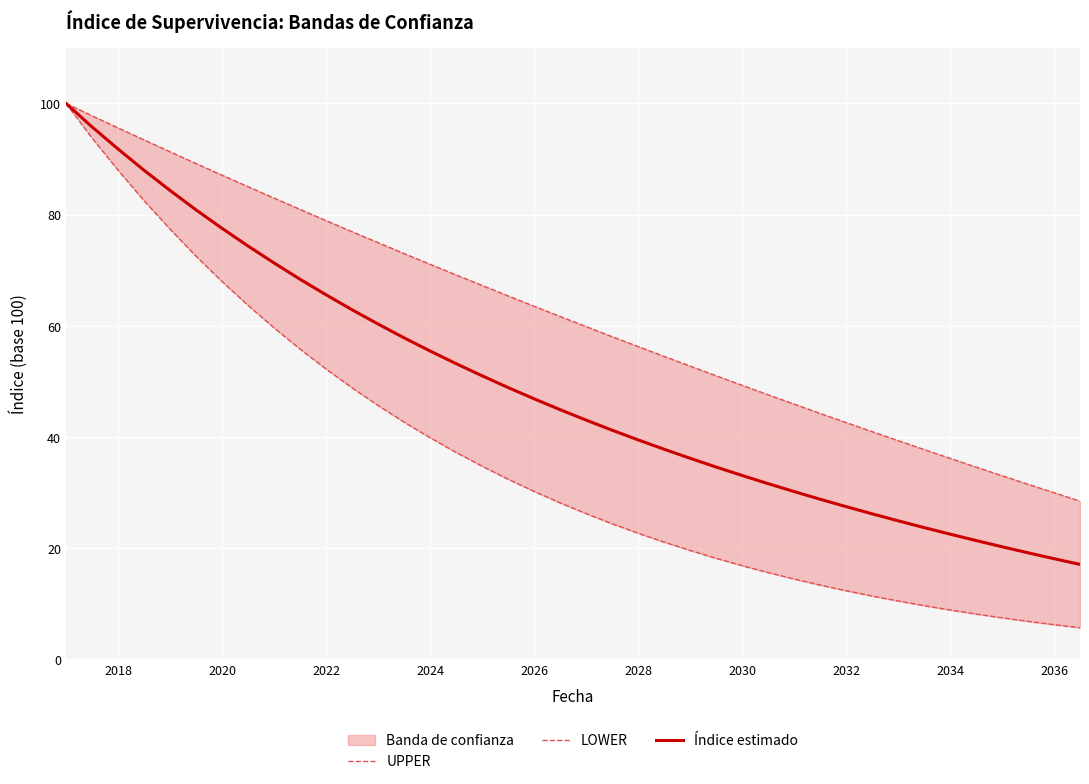

Reading right to left, list all the values displayed in this chart.

UPPER: 28.5	30.0	31.5	33.1	34.6	36.2	37.8	39.4	41.0	42.6	44.3	45.9	47.6	49.3	51.0	52.8	54.5	56.3	58.1	59.9	61.7	63.5	65.4	67.3	69.2	71.1	73.0	75.0	76.9	78.9	81.0	83.0	85.0	87.1	89.2	91.3	93.5	95.6	97.8	100.0
LOWER: 5.7	6.3	6.9	7.5	8.2	8.9	9.7	10.5	11.4	12.4	13.4	14.5	15.6	16.9	18.2	19.6	21.1	22.7	24.4	26.2	28.2	30.2	32.4	34.8	37.3	39.9	42.7	45.7	48.9	52.3	55.9	59.7	63.7	68.0	72.6	77.4	82.6	88.0	93.8	100.0
Índice estimado: 17.1	18.1	19.2	20.3	21.4	22.5	23.7	24.9	26.2	27.5	28.8	30.2	31.6	33.1	34.6	36.2	37.8	39.5	41.2	43.1	44.9	46.9	48.9	51.0	53.2	55.5	57.9	60.3	62.9	65.6	68.4	71.3	74.4	77.6	80.9	84.4	88.0	91.8	95.8	100.0